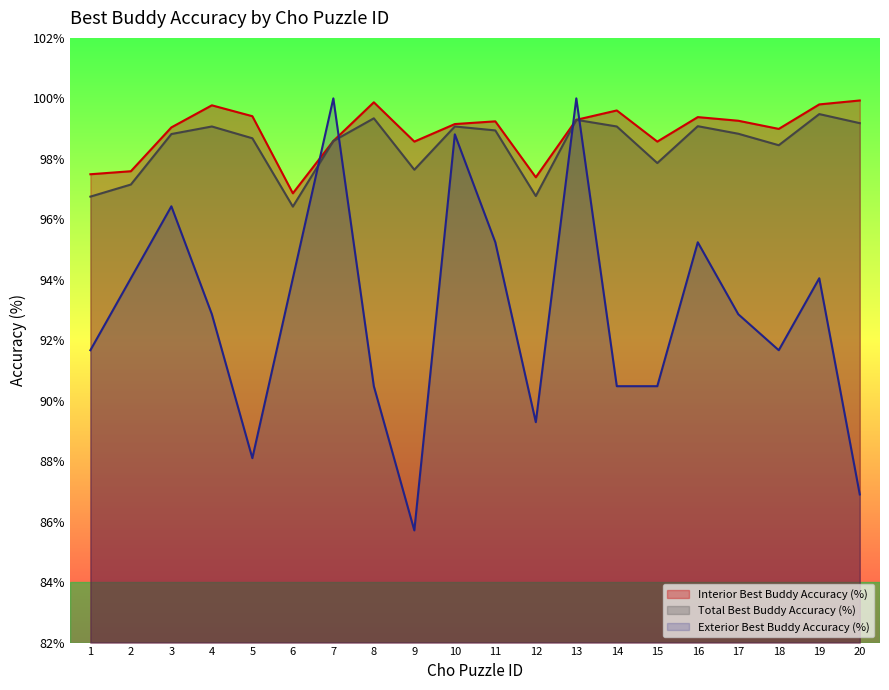

Which series has the largest total across all categories?

Interior Best Buddy Accuracy (%)